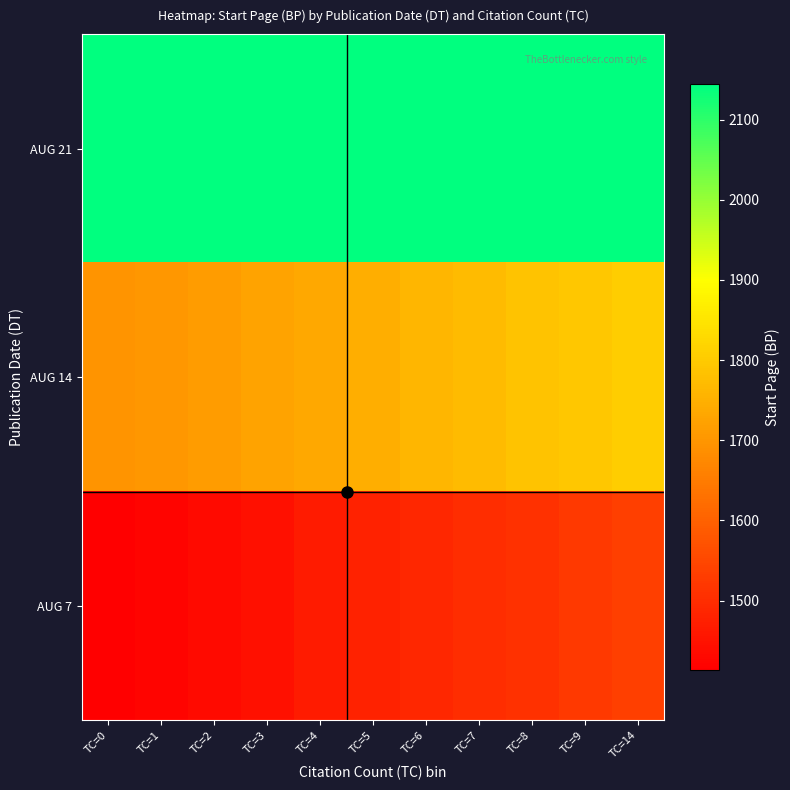

Reading left to right, what are all the values shown in this chart?

AUG 7: TC=0=1413	TC=1=1422	TC=2=1433	TC=3=1445	TC=4=1467	TC=5=1480	TC=6=1488	TC=7=1501	TC=8=1509	TC=9=1523	TC=14=1534
AUG 14: TC=0=1697	TC=1=1703	TC=2=1712	TC=3=1725	TC=4=1735	TC=5=1747	TC=6=1762	TC=7=1771	TC=8=1786	TC=9=1795	TC=14=1806
AUG 21: TC=0=2144	TC=1=2144	TC=2=2144	TC=3=2144	TC=4=2144	TC=5=2144	TC=6=2144	TC=7=2144	TC=8=2144	TC=9=2144	TC=14=2144